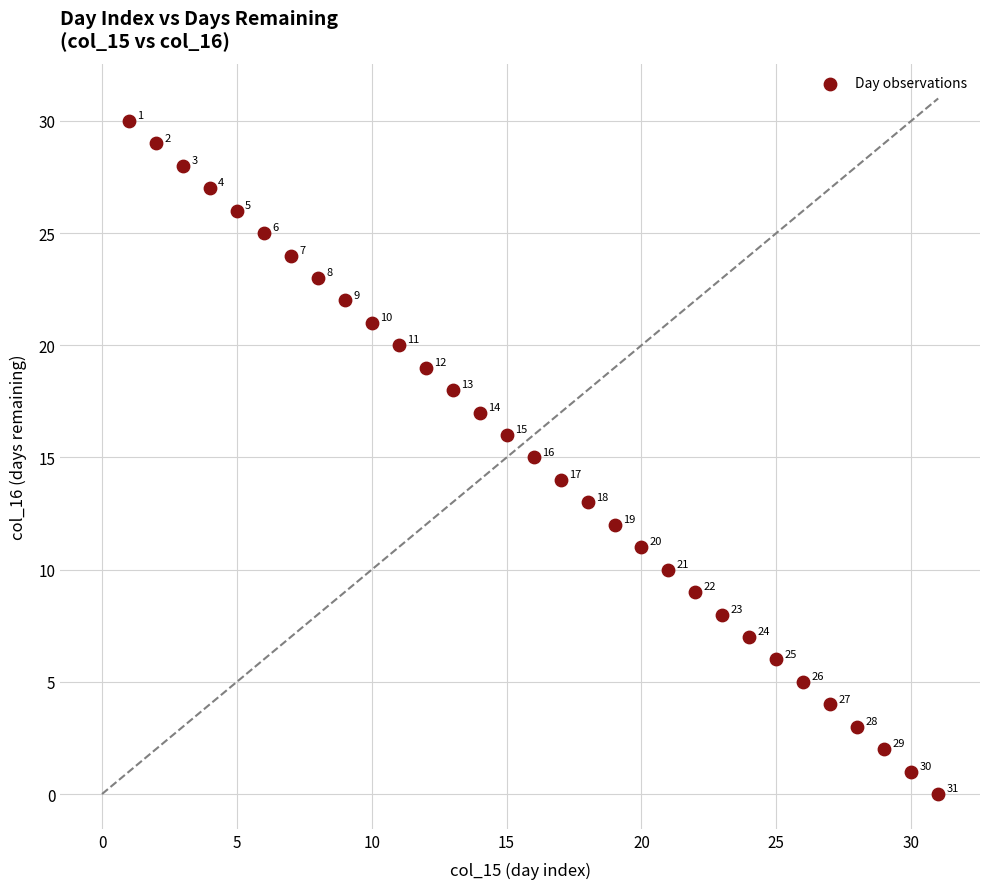

What Y value in the scatter plot is closest to 15?

15